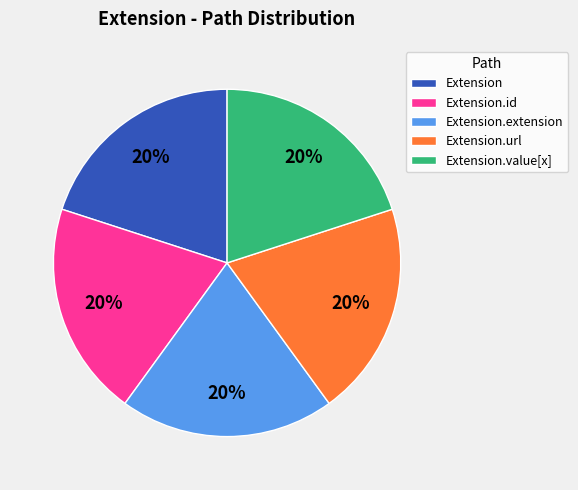

What is the ratio of the value at Extension.url to the value at Extension.id?

1.0